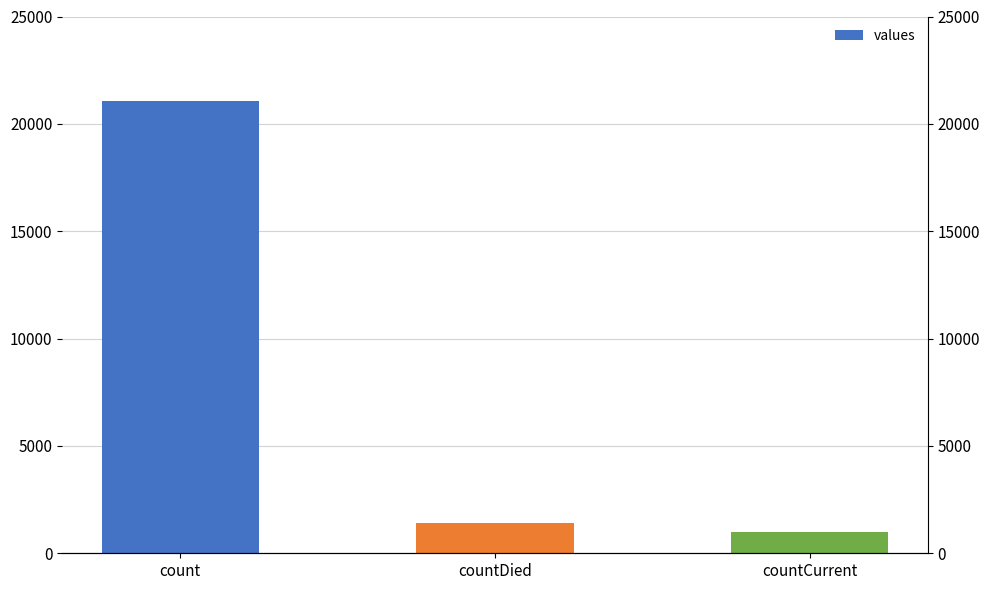

What is the change in value from count to countCurrent?

-20044